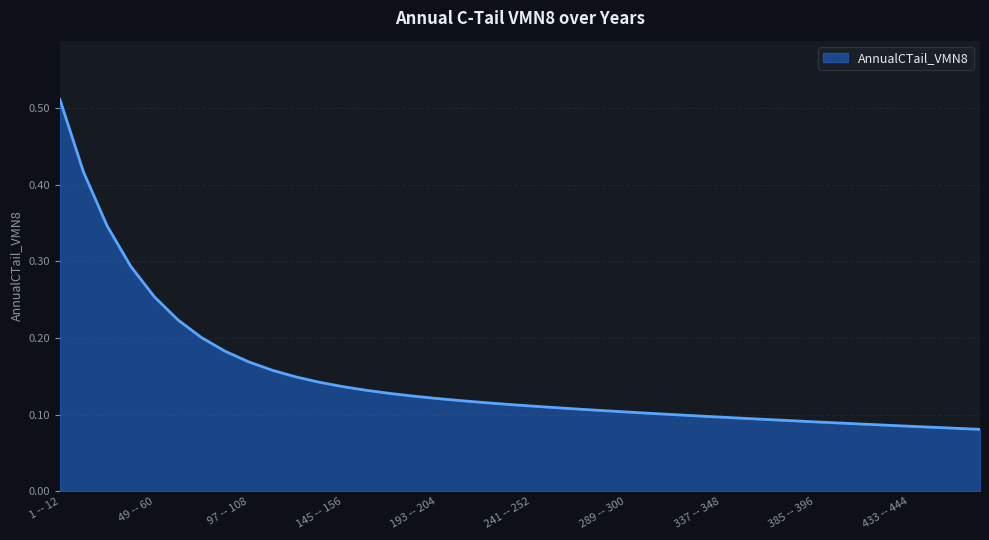

Is this an area chart (filled region under the line)?

Yes